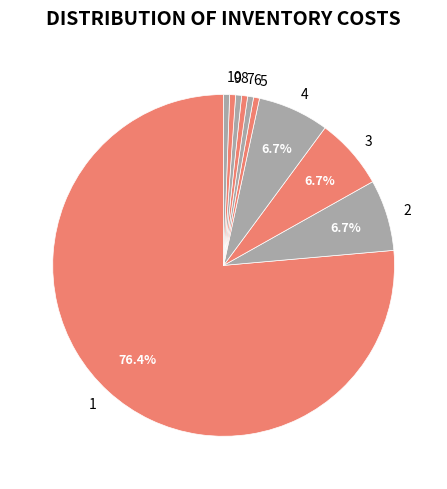

What percentage is the 2 slice, to the nearest percent?

7%